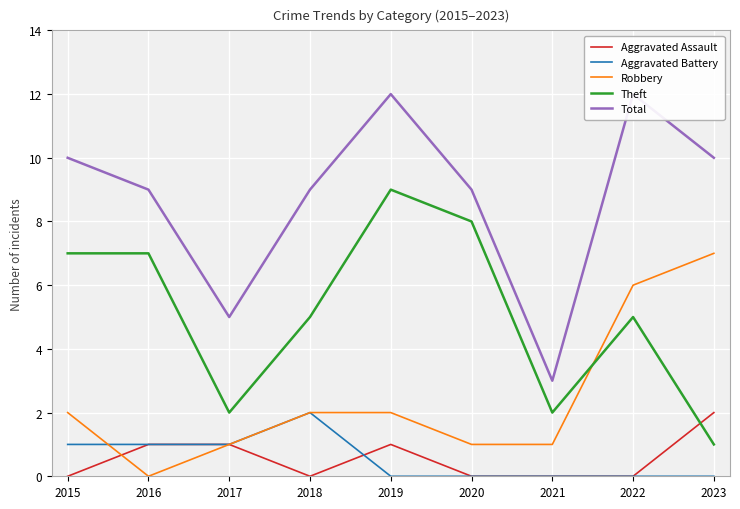

Where does the Total series first go above 9?

2015